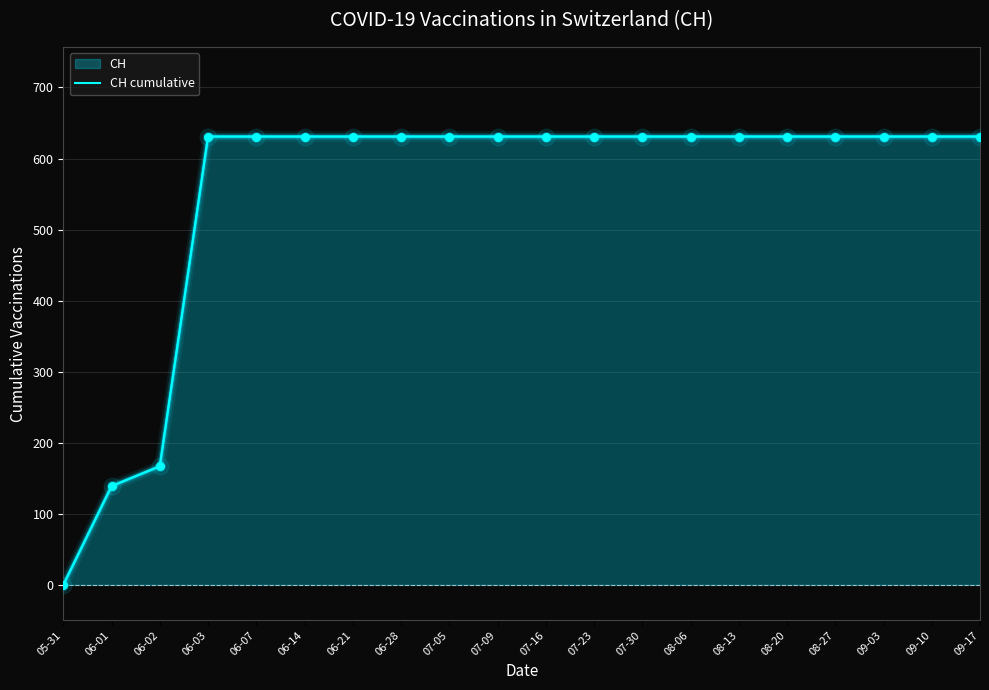

Approximately how many times larger is the value at 07-05 compared to 06-07?

1.0